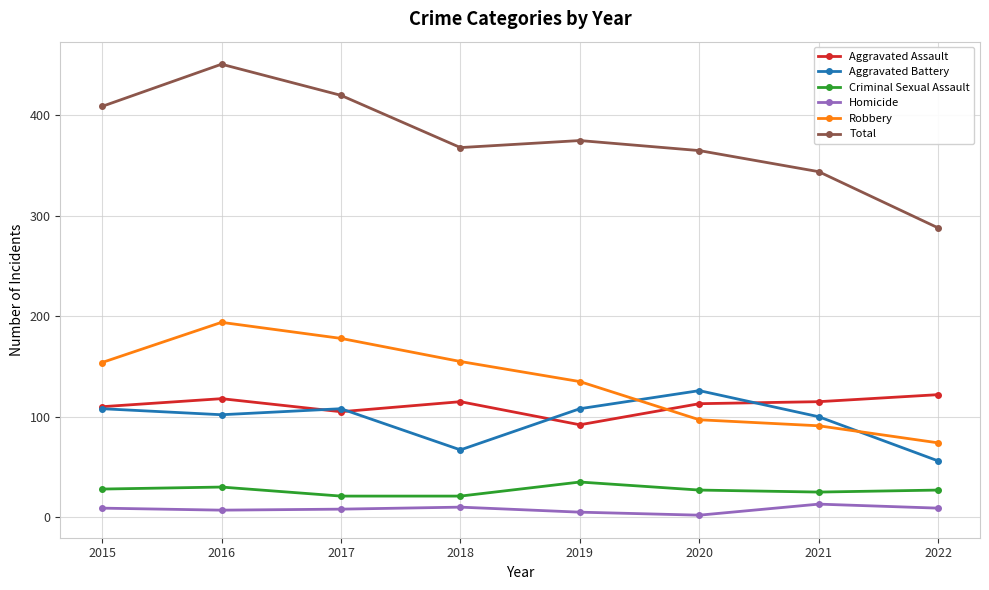

True or false: Aggravated Battery and Homicide cross at least once.

False